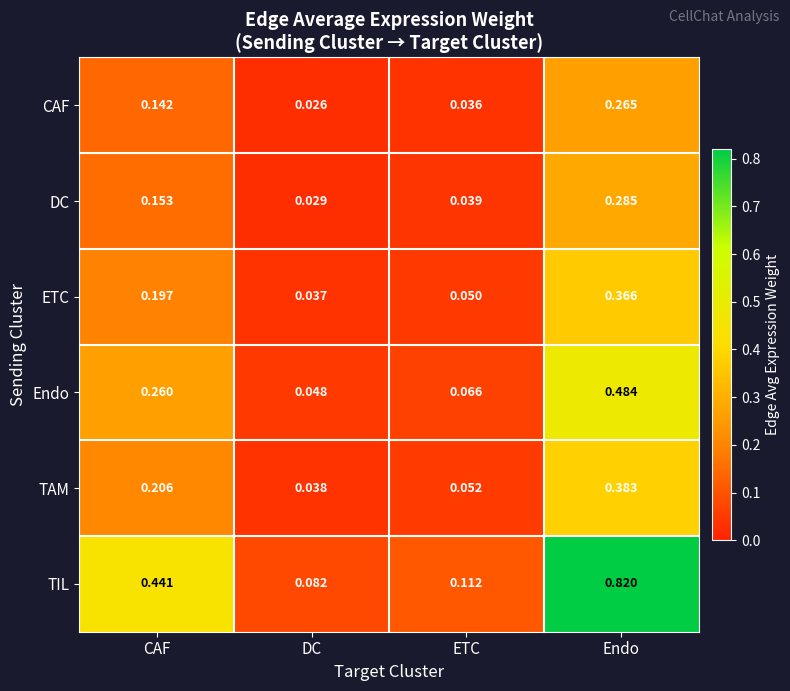

Which label corresponds to the largest value in the chart?

Endo